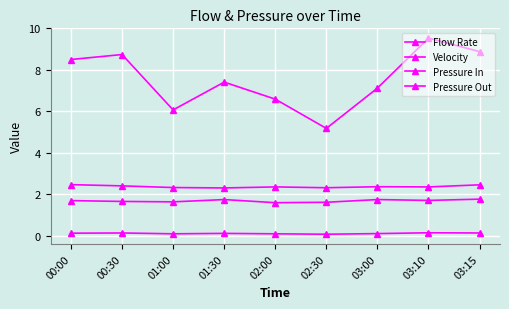

Count the number of categories in the chart.

9